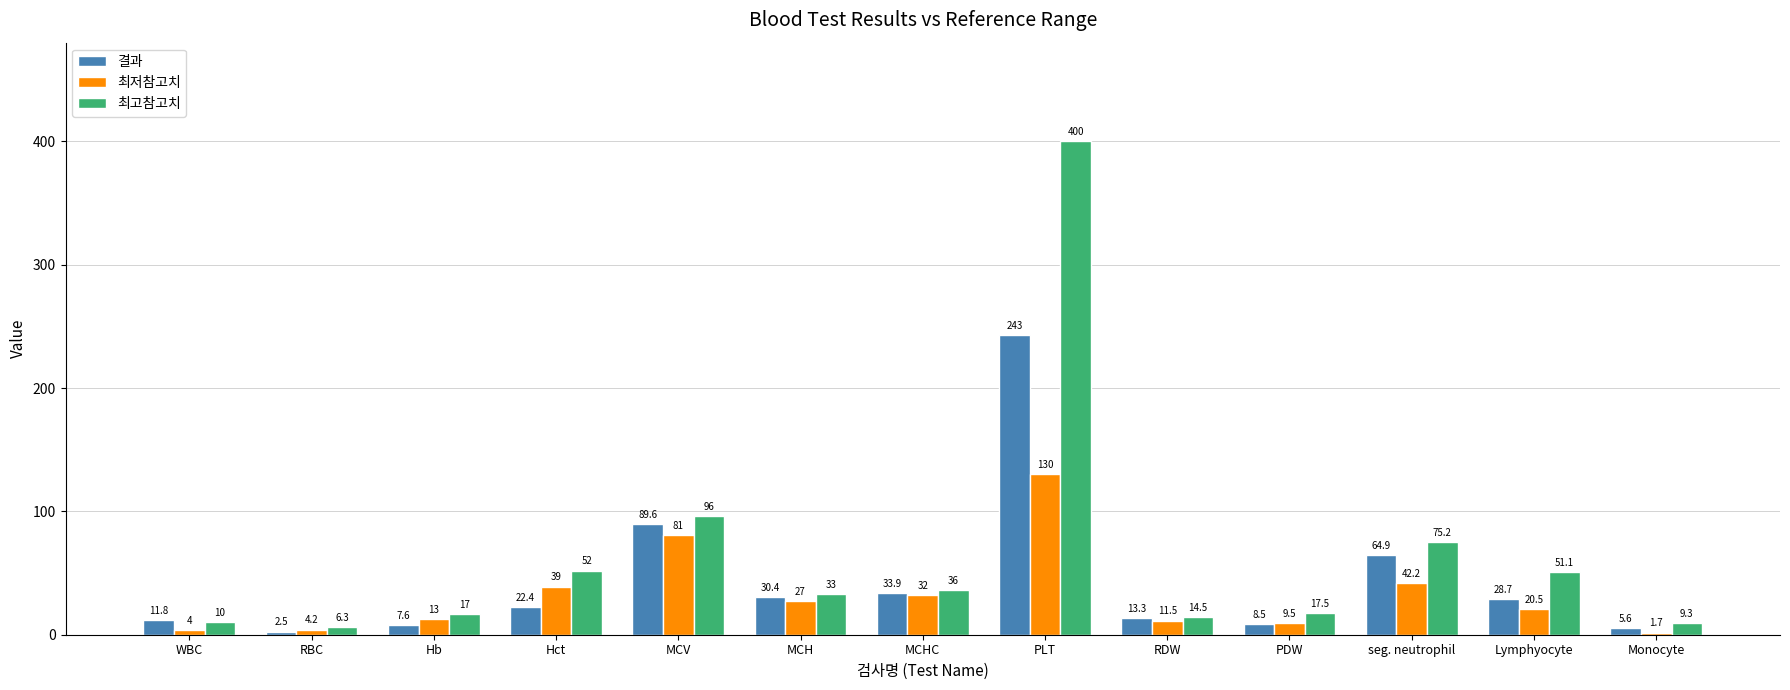

What is the difference between the maximum and minimum values in the 최저참고치 series?

128.3